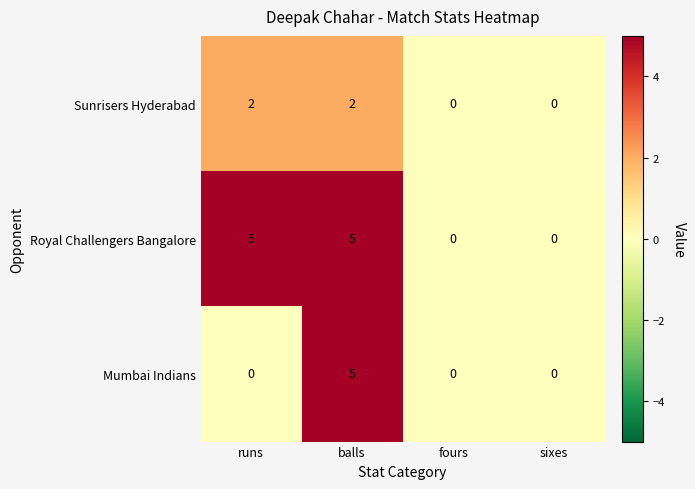

At runs, list the series in order from smallest to largest.

Mumbai Indians, Sunrisers Hyderabad, Royal Challengers Bangalore